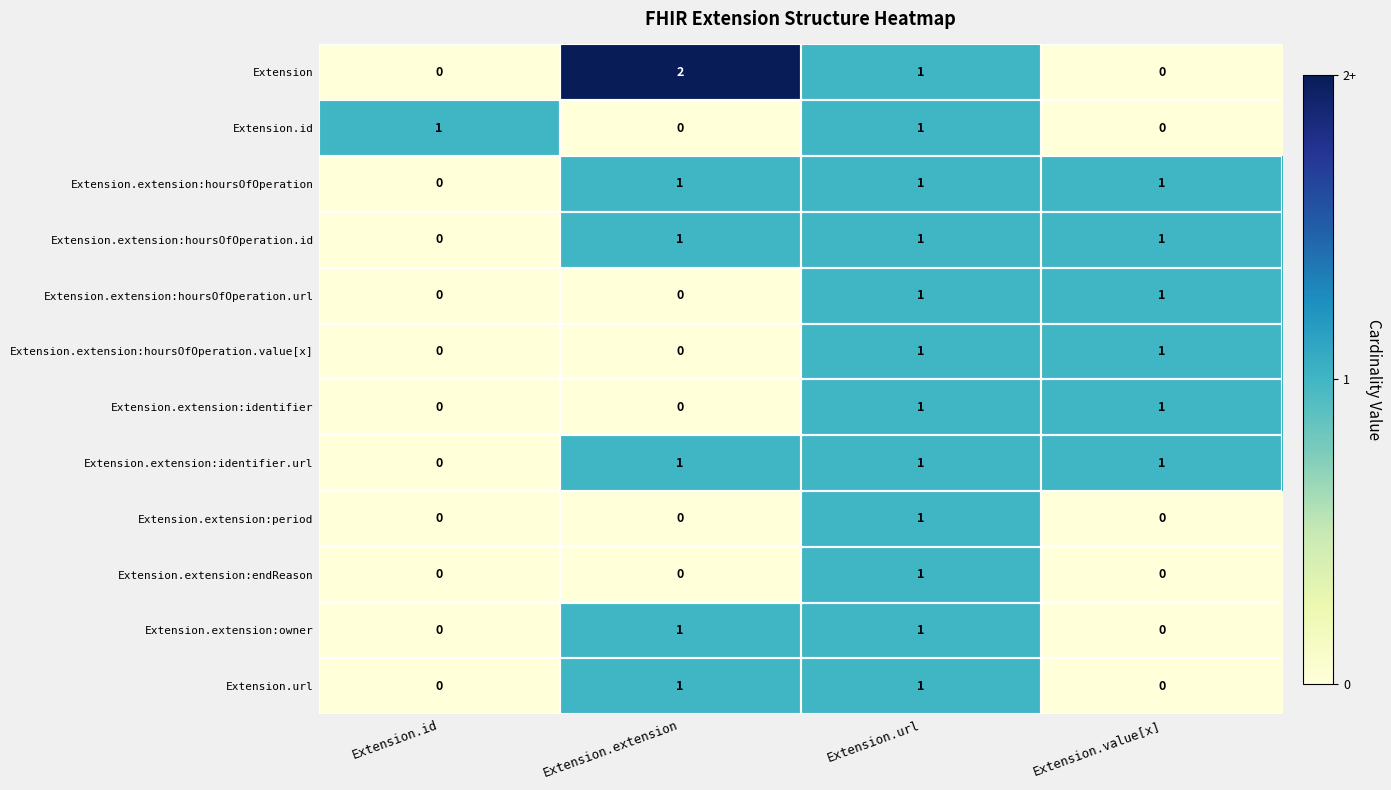

Which series has the largest range (max minus min)?

Extension